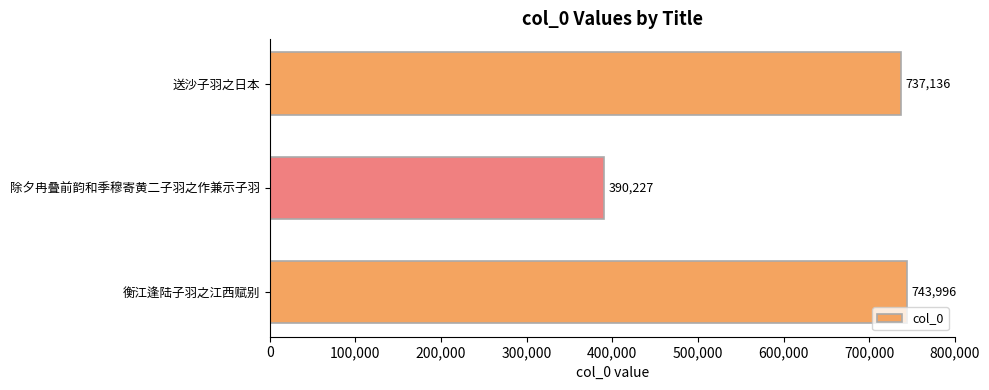

The value at 衡江逢陆子羽之江西赋别 is 418957. True or false?

False